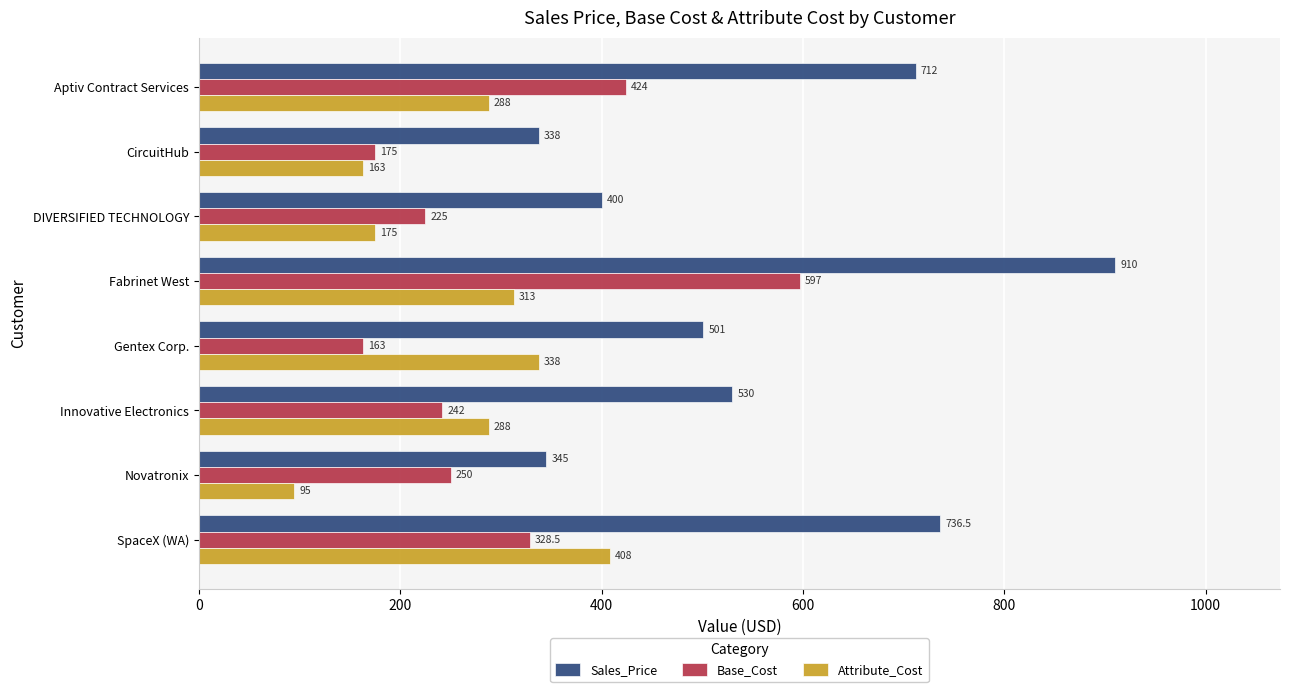

How many series are shown in this chart?

3